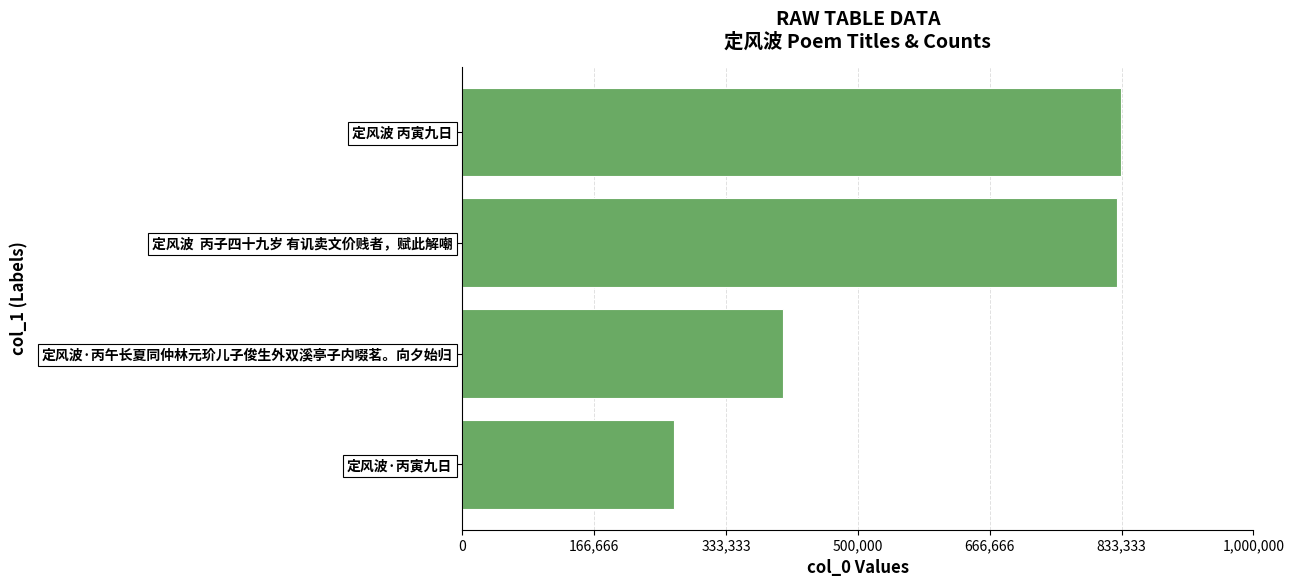

How many bars are there in total?

4